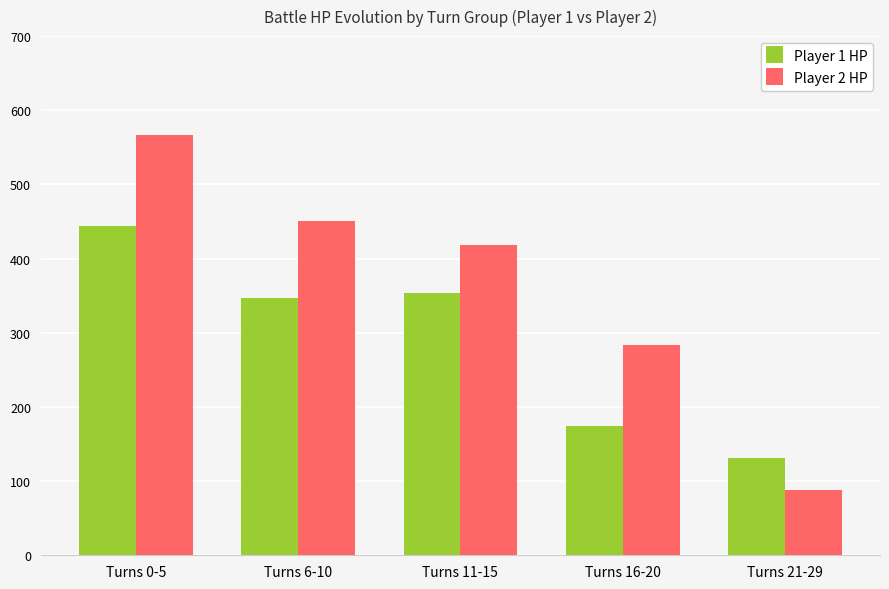

What is the label of the 3rd bar from the right?

Turns 11-15